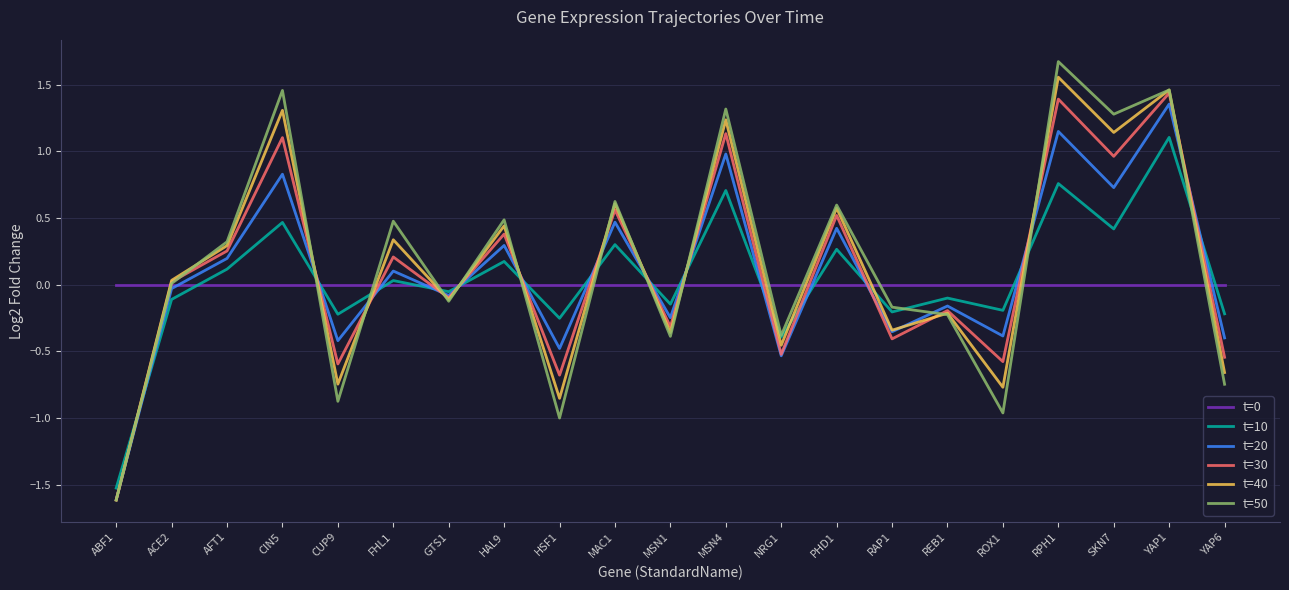

What is the total value across all series at MSN1?

-1.5